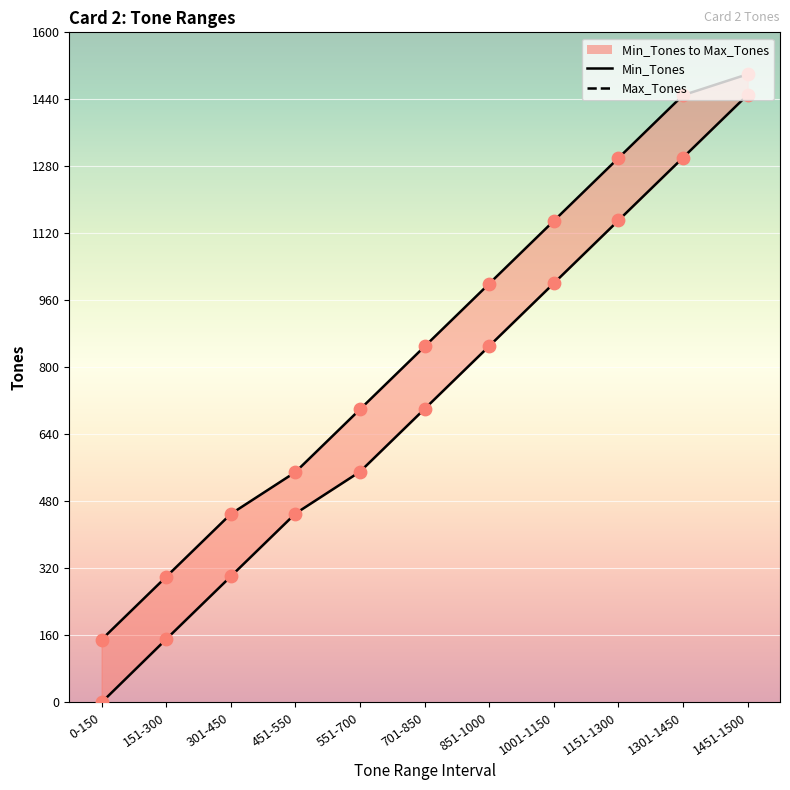

Is the value of Max Markers at 551-700 greater than the value of Min Markers at 1301-1450?

No